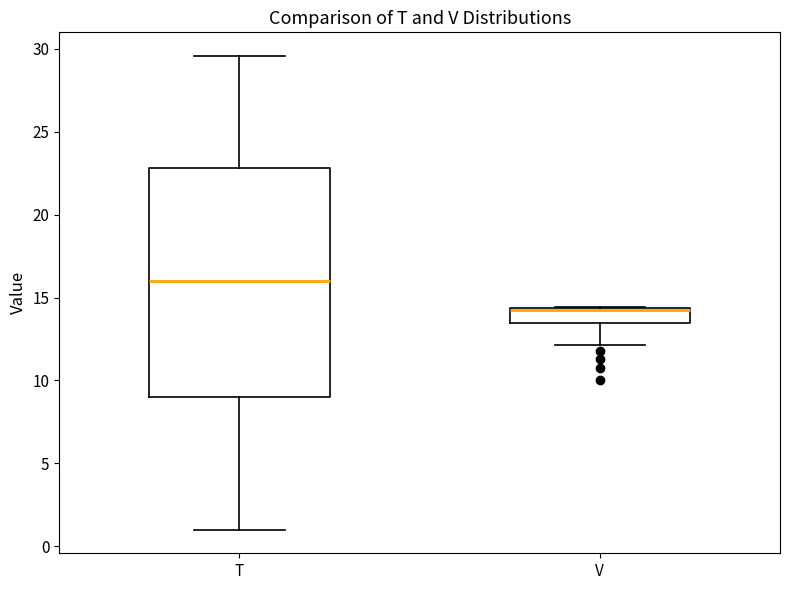

Where does the lower whisker of the box for T end on the y-axis? The values are not printed on the chart, so give them approximately, as read against the axis.

1.0